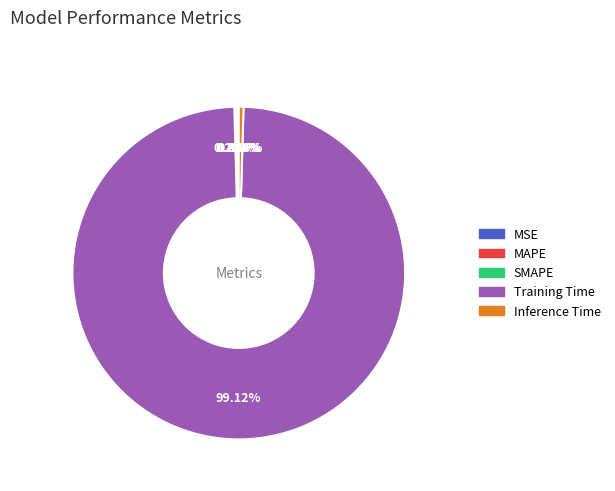

Does any single category account for the majority?

Yes